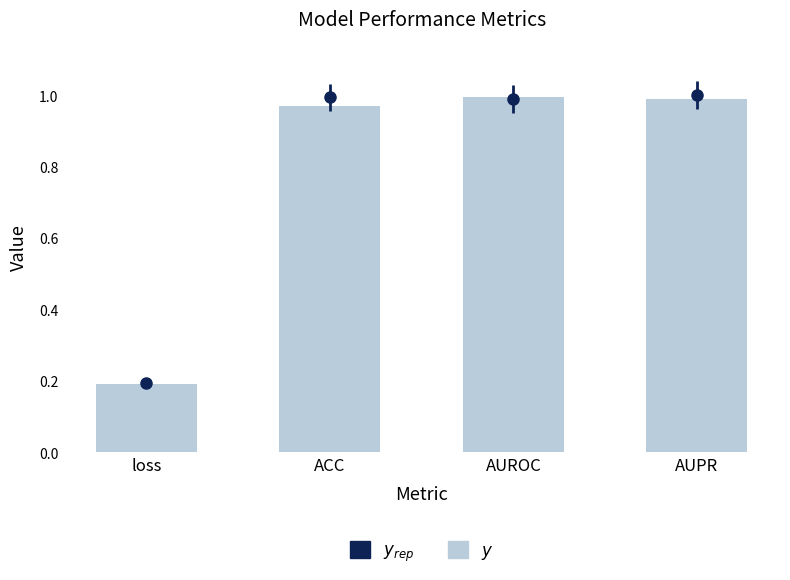

Reading left to right, what are all the values shown in this chart?

0.2	1.0	1.0	1.0